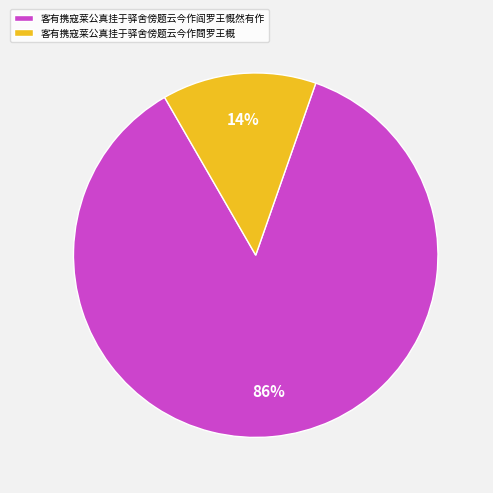

To the nearest percent, what percentage of the pie is 客有携寇莱公真挂于驿舍傍题云今作閰罗王概?

14%